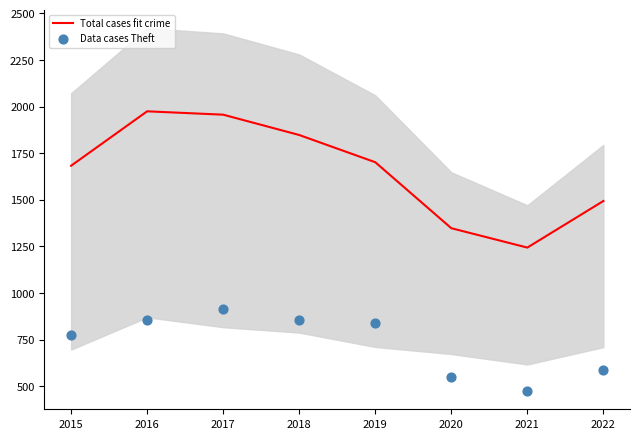

Is the value of Data cases Theft at 2017 greater than the value of Total cases fit crime at 2016?

No